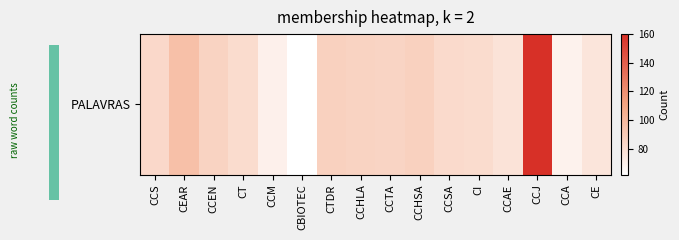

What is the difference between the second highest and second lowest values?

27